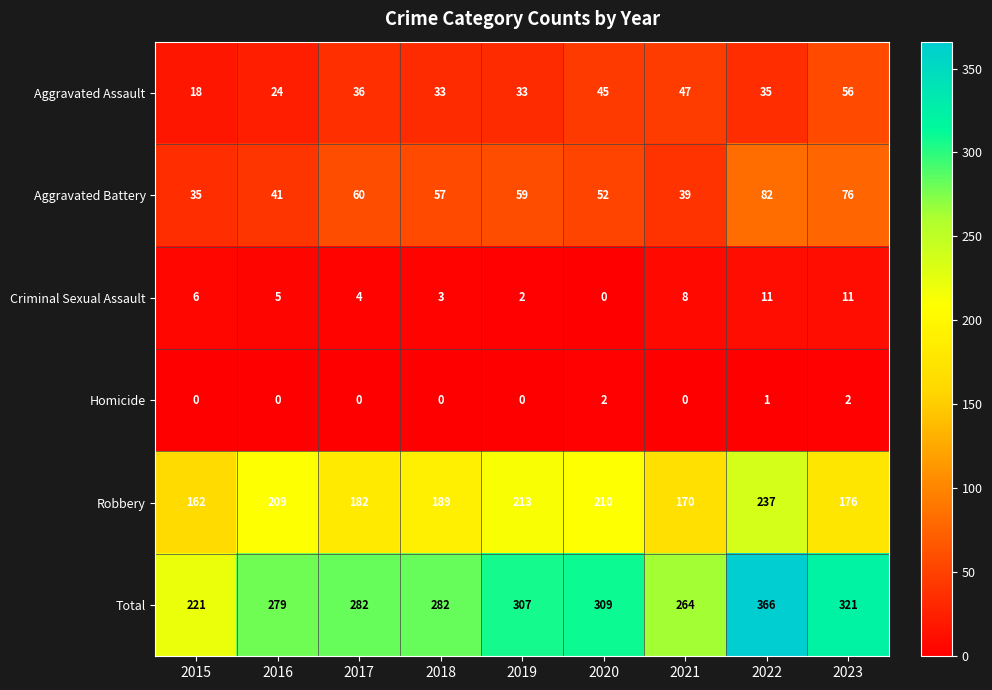

True or false: Aggravated Assault has a value of 56 at 2023.

True